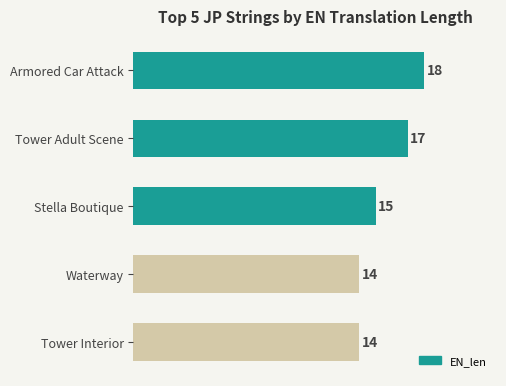

At which label is the value closest to 16?

Stella Boutique